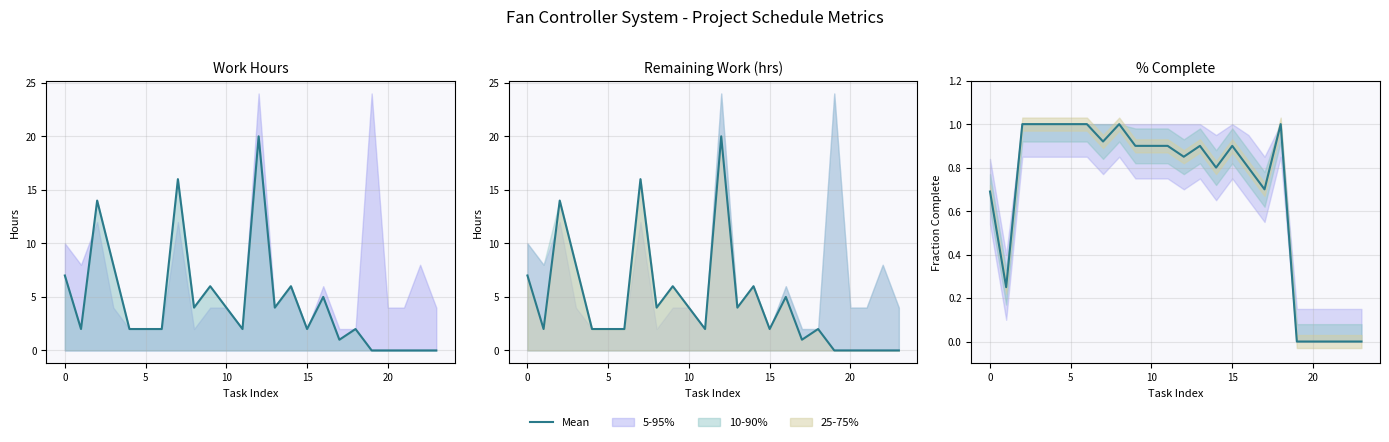

What value does the Mean series have at 15?

0.9